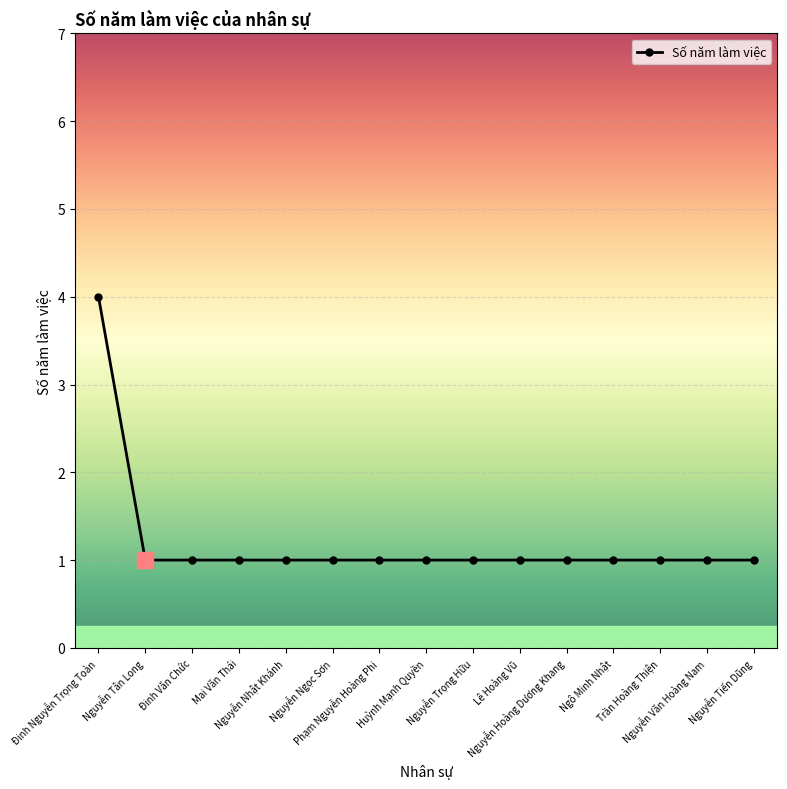

Reading left to right, list all the values displayed in this chart.

Đinh Nguyễn Trọng Toàn=4	Nguyễn Tân Long=1	Đinh Văn Chức=1	Mai Văn Thái=1	Nguyễn Nhật Khánh=1	Nguyễn Ngọc Sơn=1	Phạm Nguyễn Hoàng Phi=1	Huỳnh Mạnh Quyền=1	Nguyễn Trọng Hữu=1	Lê Hoàng Vũ=1	Nguyễn Hoàng Dương Khang=1	Ngô Minh Nhật=1	Trần Hoàng Thiện=1	Nguyễn Văn Hoàng Nam=1	Nguyễn Tiến Dũng=1